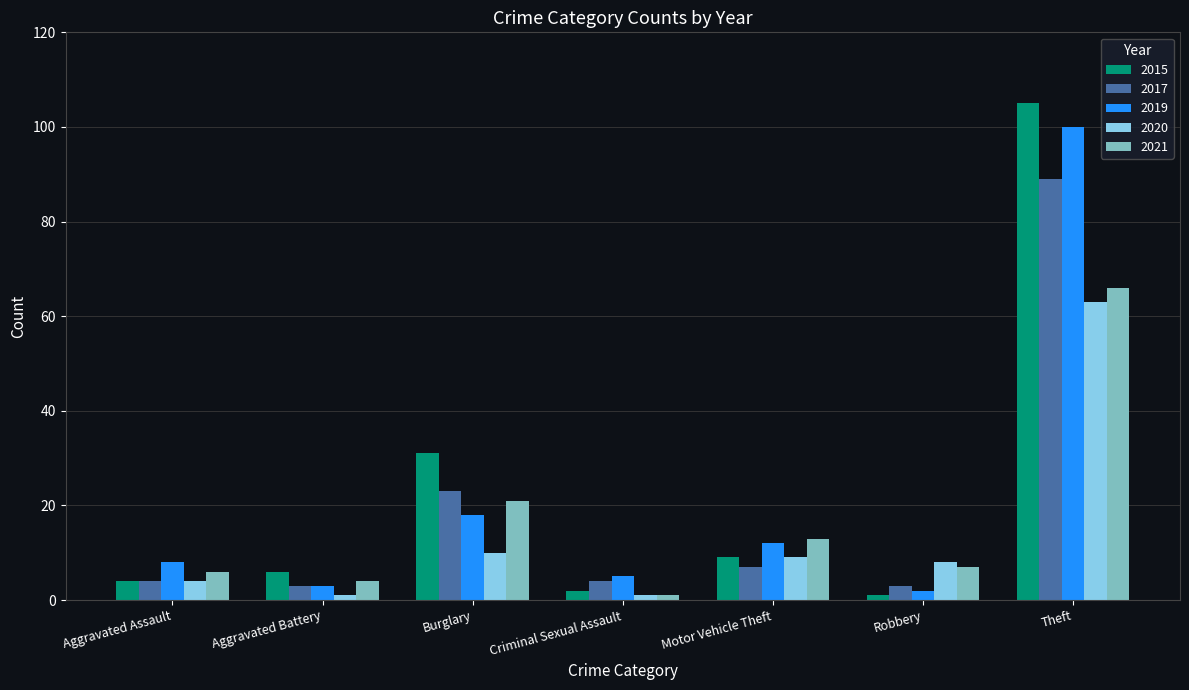

Where is 2021 nearest to the value 33?

Burglary